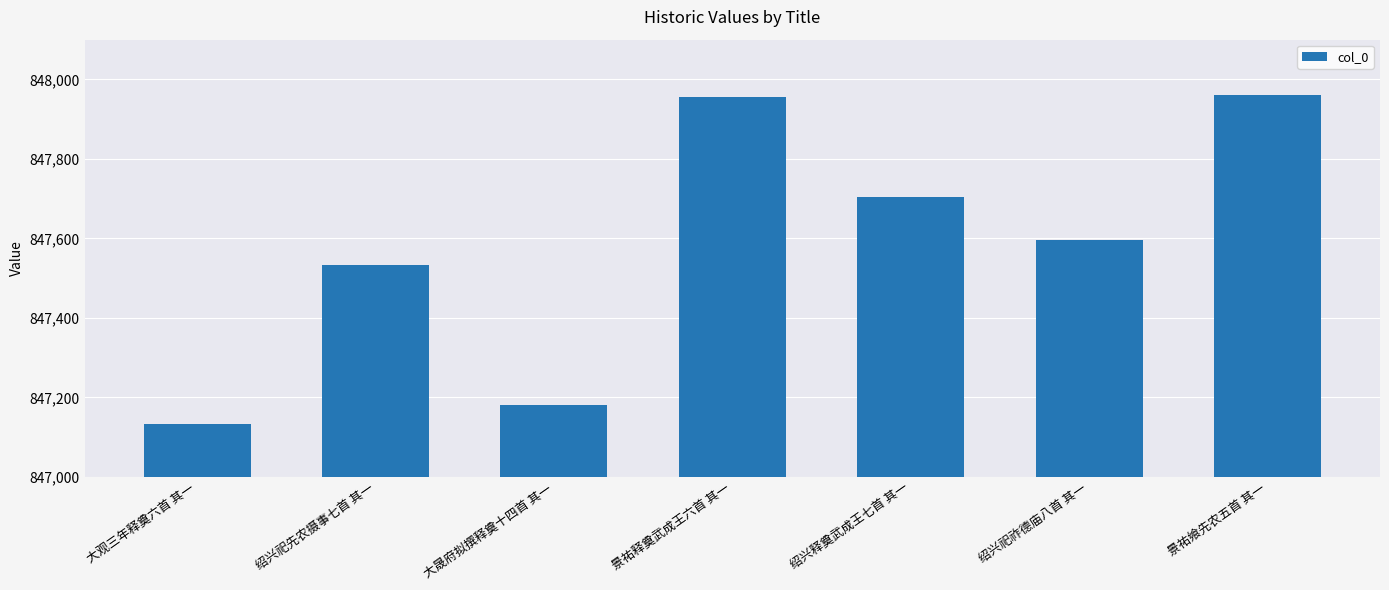

What is the difference between the maximum and second lowest values?

781